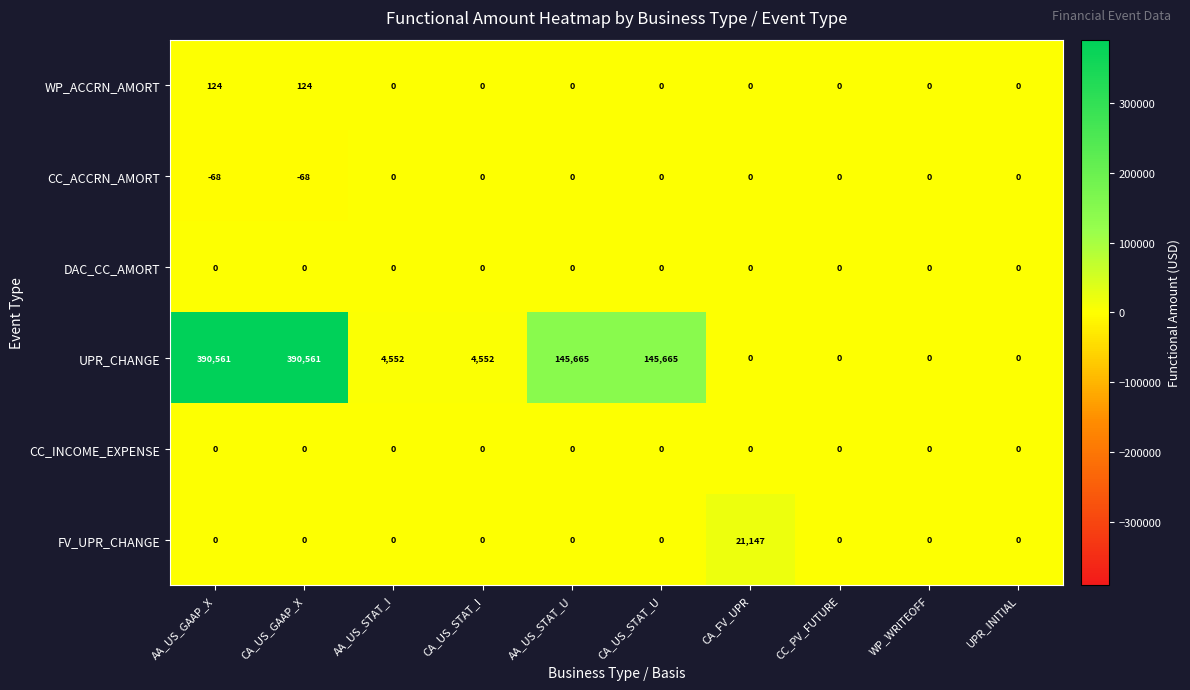

True or false: WP_ACCRN_AMORT has a value of -72 at CA_US_STAT_U.

False